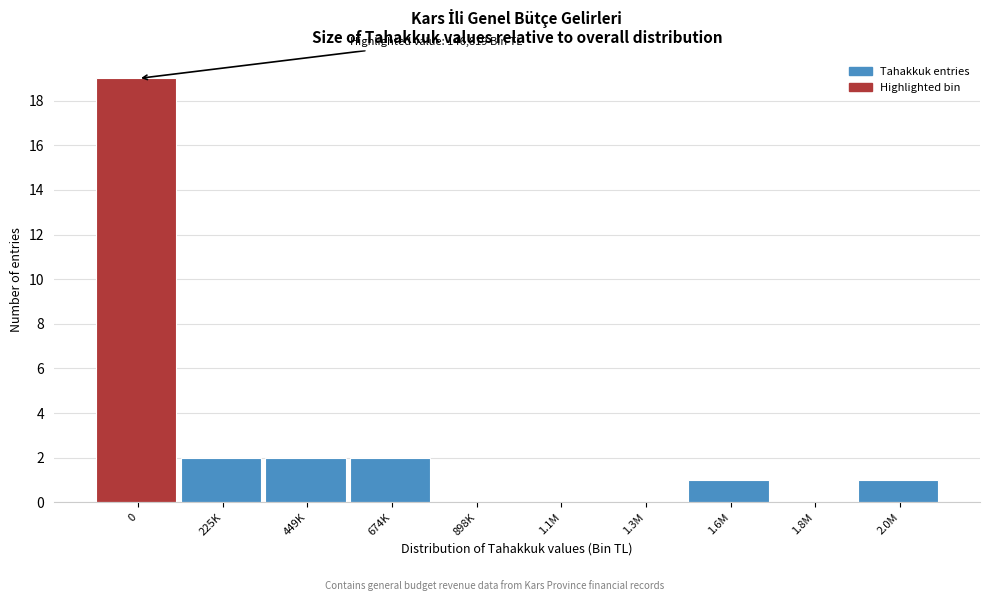

Reading left to right, extract all data points from this chart.

0=19	225K=2	449K=2	674K=2	898K=0	1.1M=0	1.3M=0	1.6M=1	1.8M=0	2.0M=1